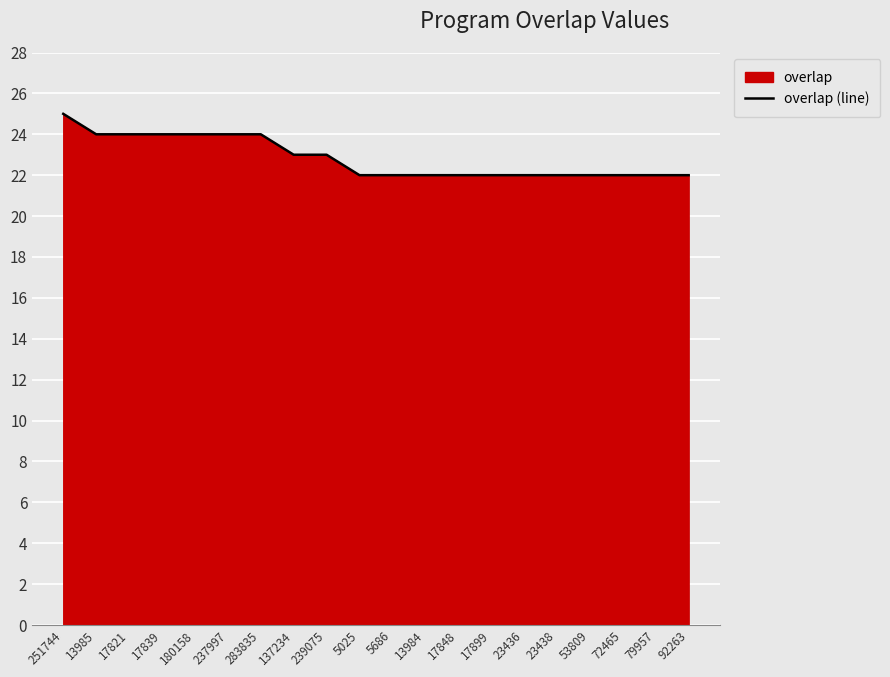

Rank the categories by value from lowest to highest.

5025, 5686, 13984, 17848, 17899, 23436, 23438, 53809, 72465, 79957, 92263, 137234, 239075, 13985, 17821, 17839, 180158, 237997, 283835, 251744